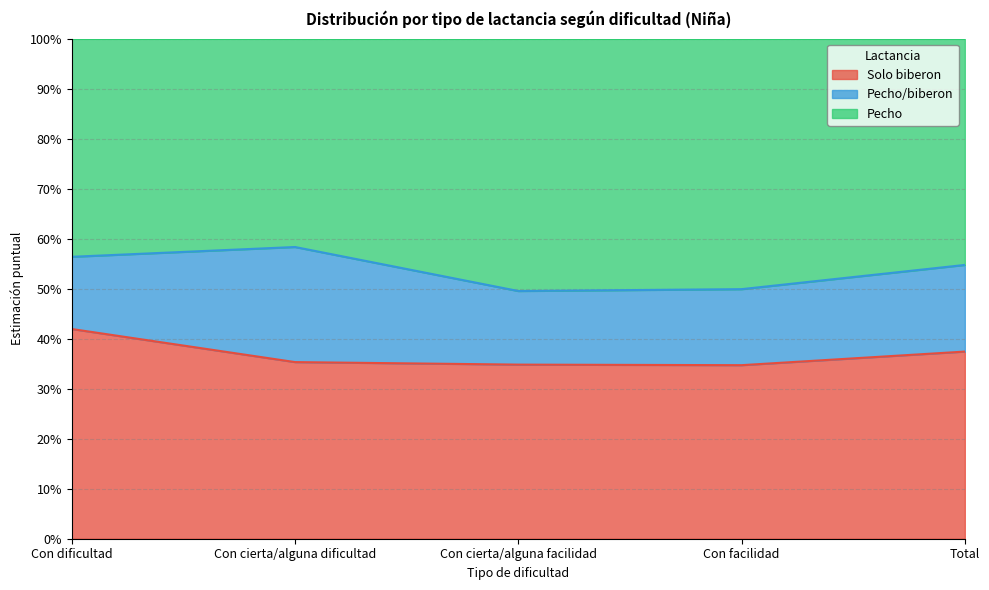

What position from the right is Total?

1